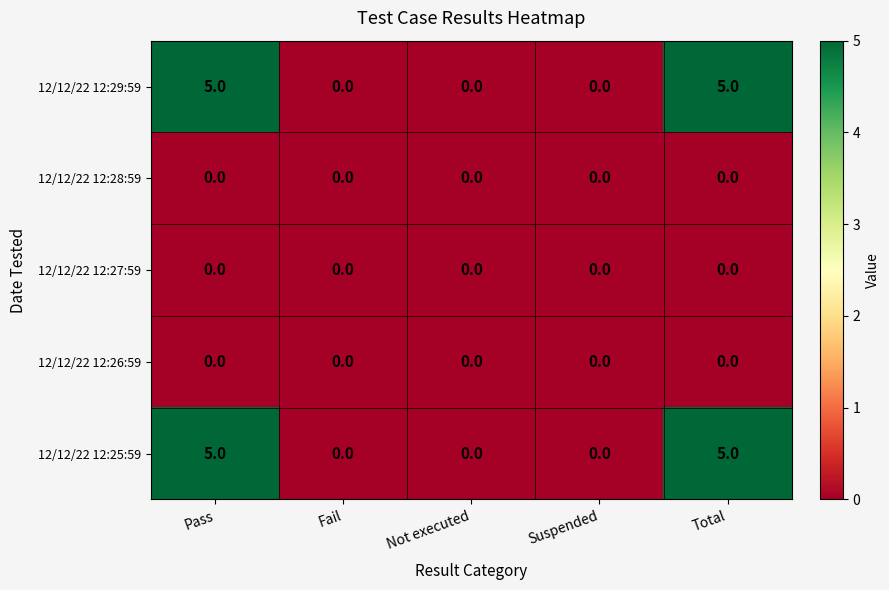

What is the maximum value shown in the chart?

5